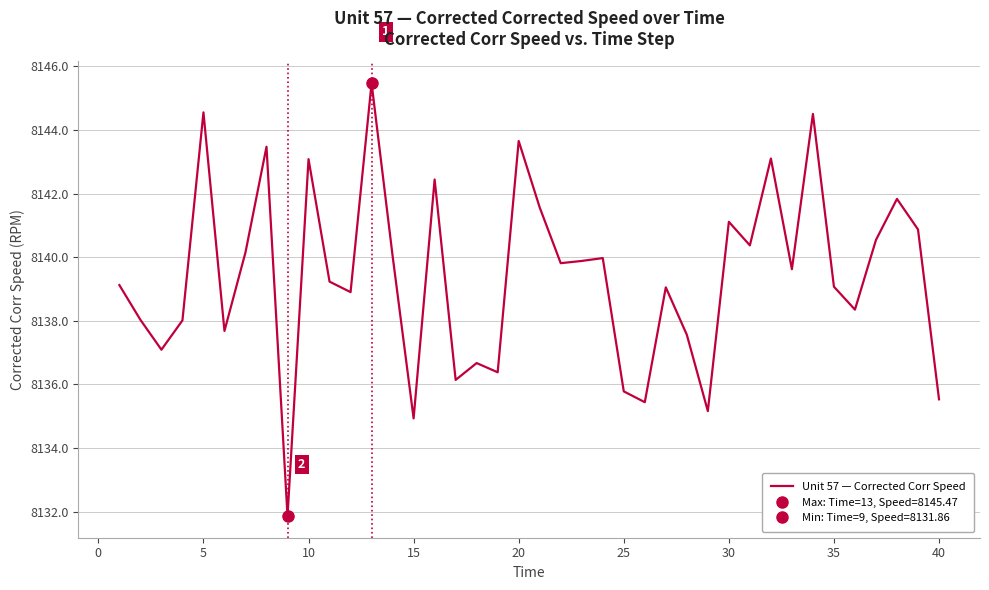

What is the highest value of the Unit 57 — Corrected Corr Speed series?

8145.5